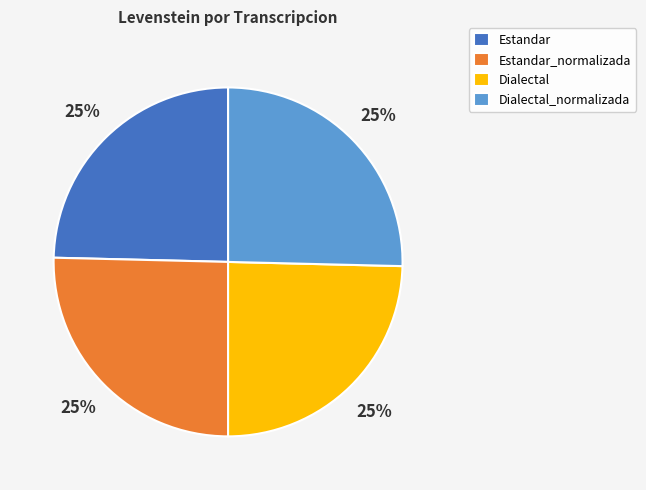

Is there any slice that represents more than half of the pie?

No